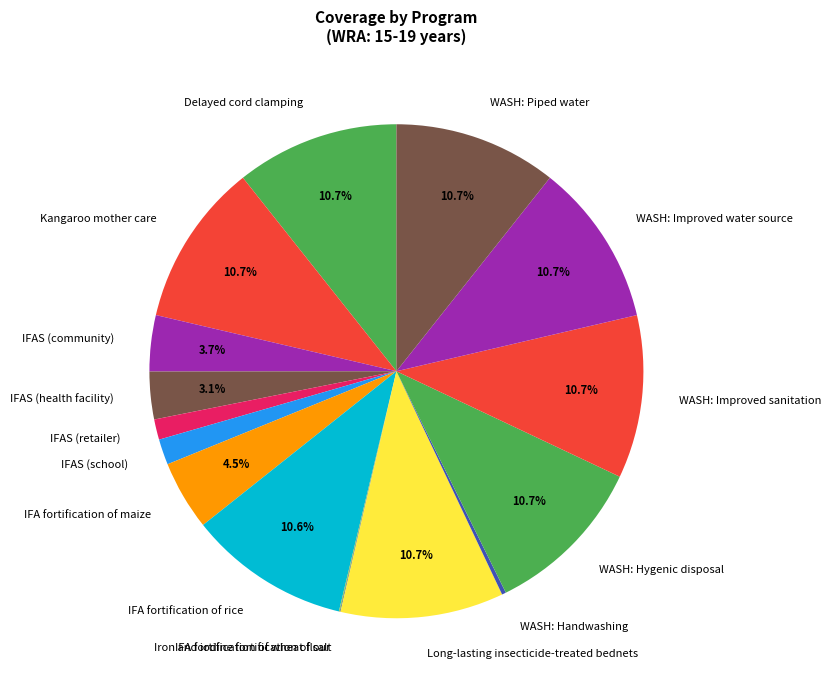

Between IFAS (community) and IFAS (school), which is larger?

IFAS (community)